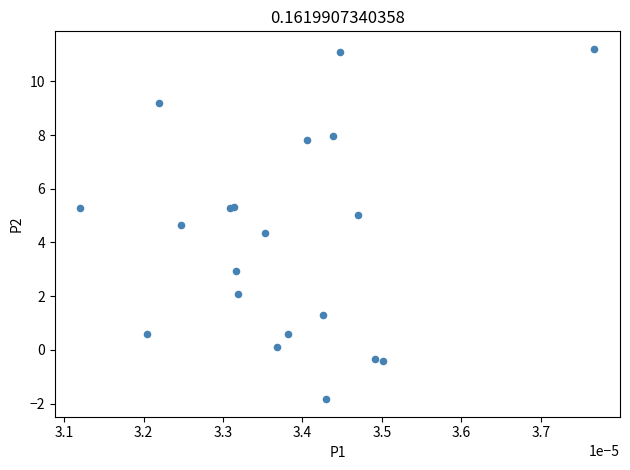

What Y value in the scatter plot is closest to 4?

4.4